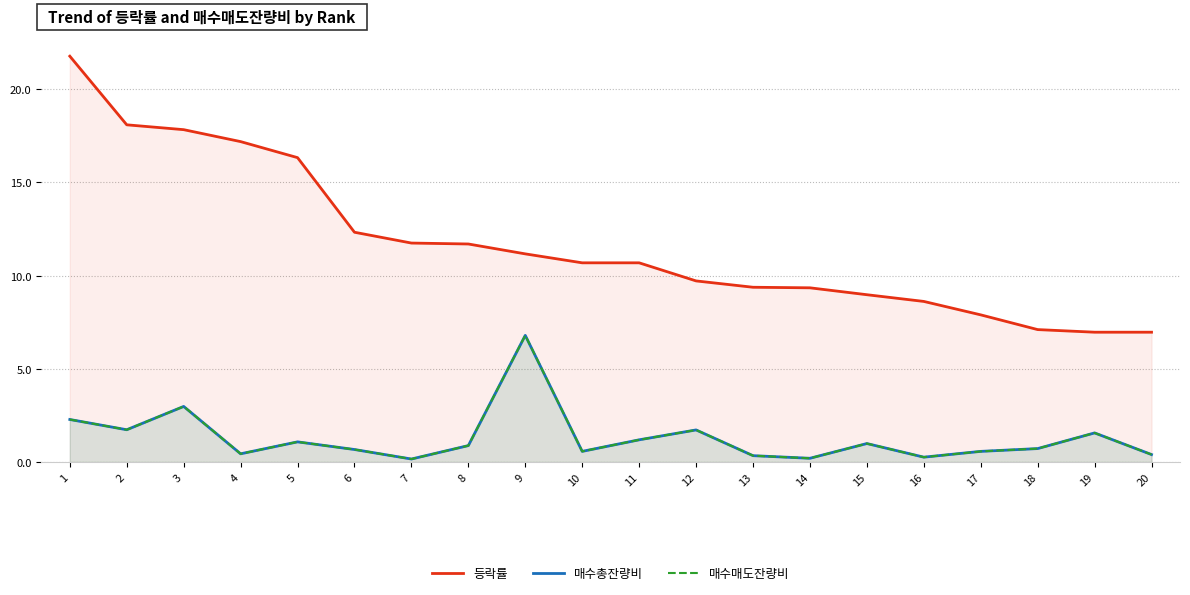

True or false: 매수총잔량비 and 등락률 intersect in this chart.

False